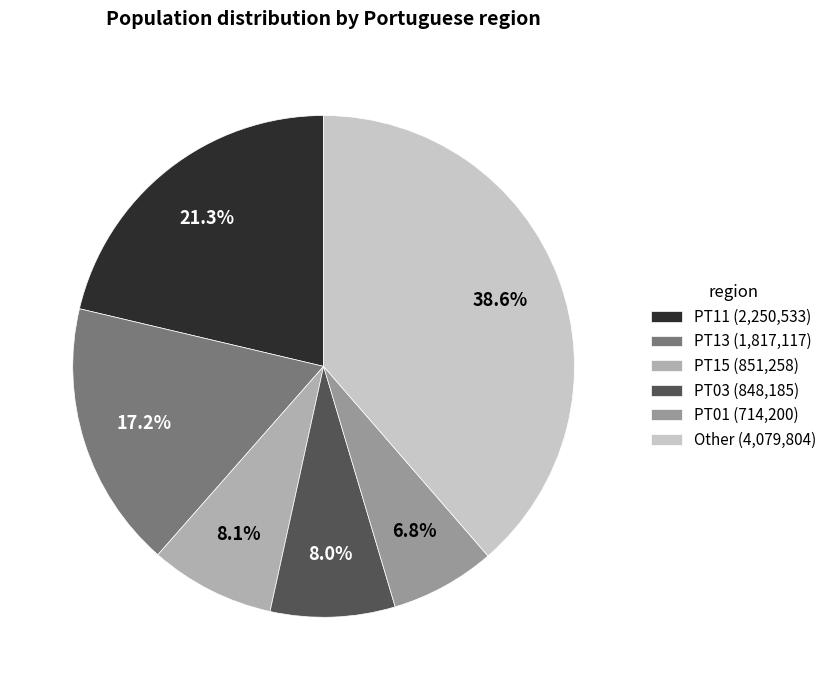

How many segments does this pie chart have?

6